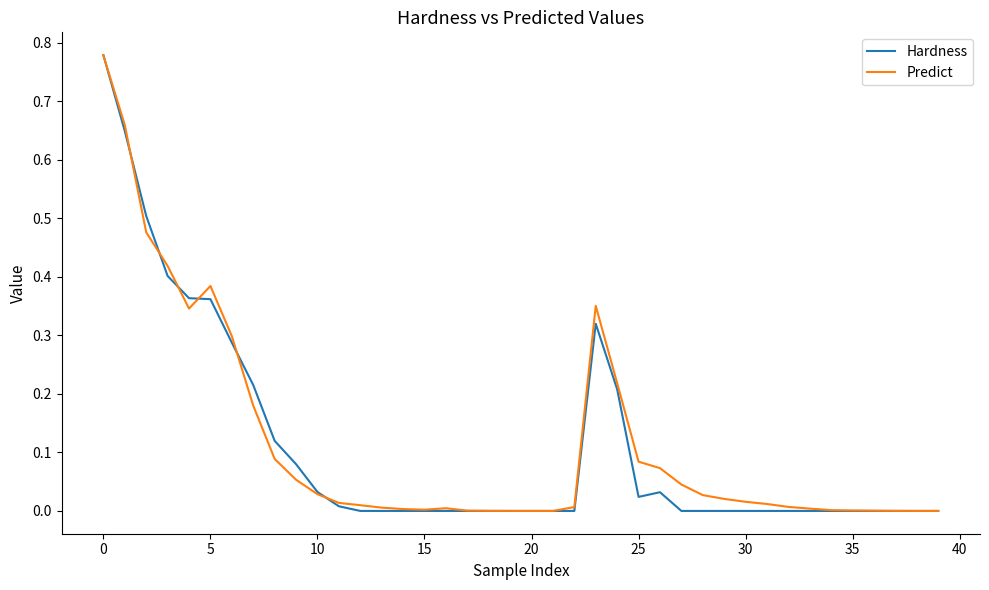

True or false: Predict and Hardness intersect in this chart.

True